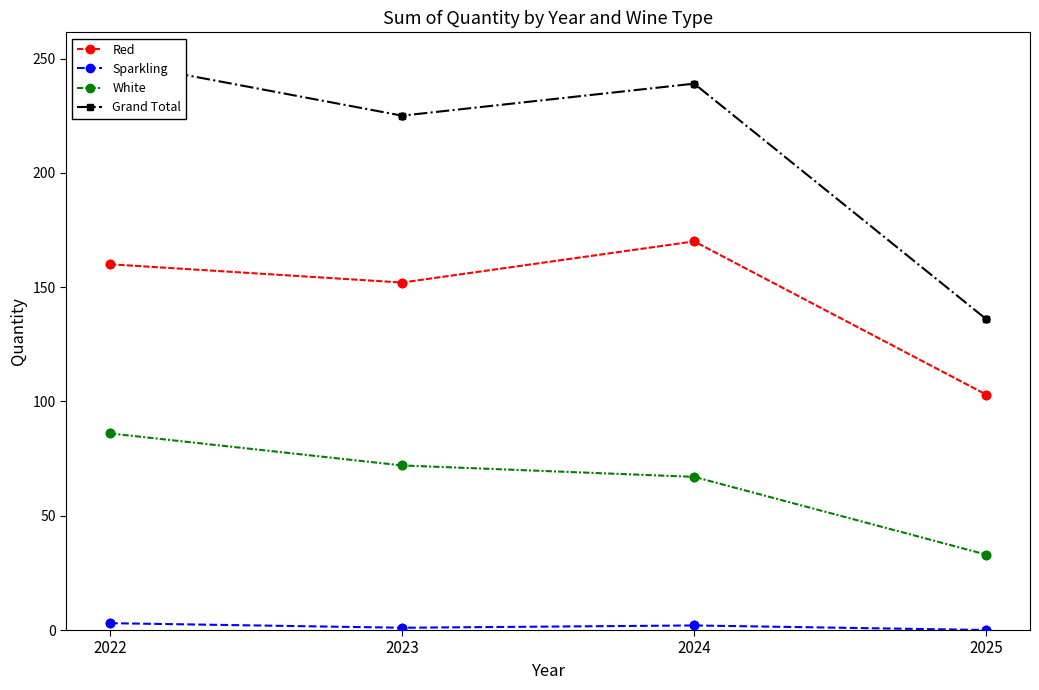

Which series contains the lowest Y value?

Sparkling